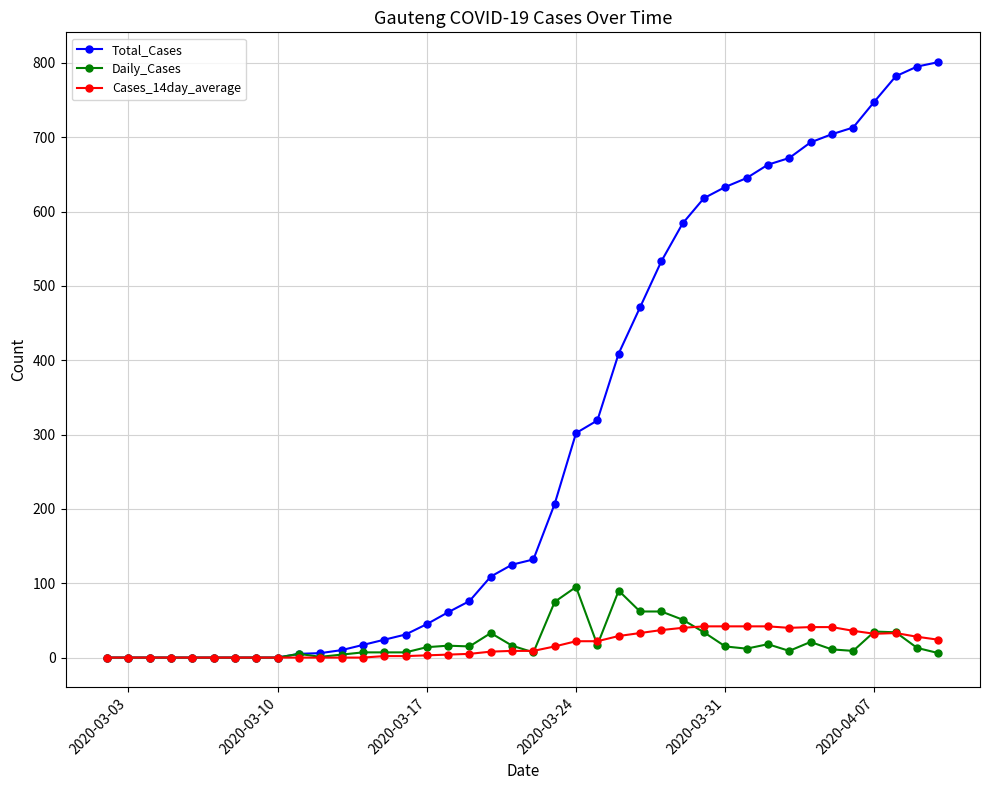

Rank the series by their maximum value, from lowest to highest.

Cases_14day_average, Daily_Cases, Total_Cases